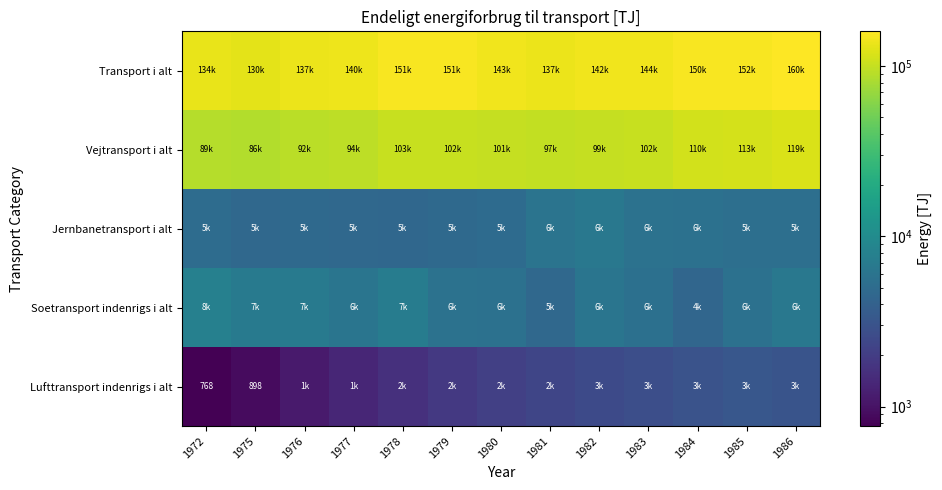

What is the minimum value shown in the chart?

768.0